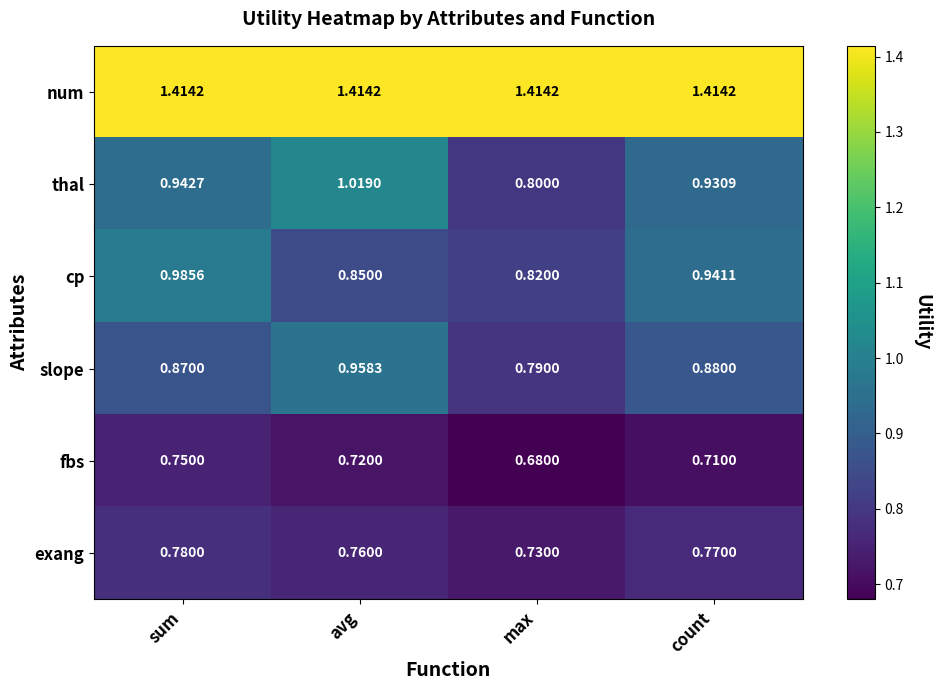

Which series has the largest total across all categories?

num